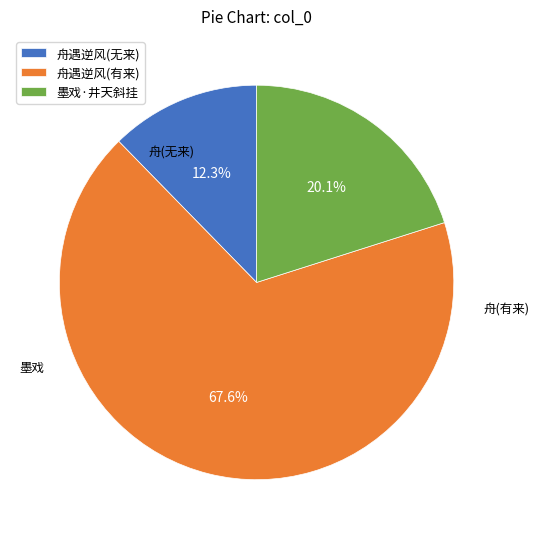

Which slice is the largest?

舟遇逆风(有来)